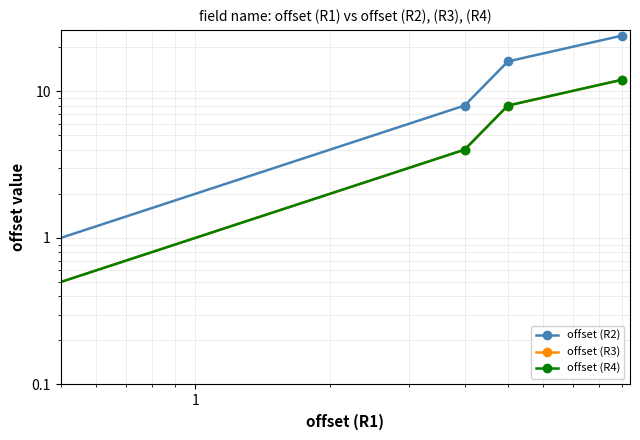

How many positive values does the offset (R2) series have?

3